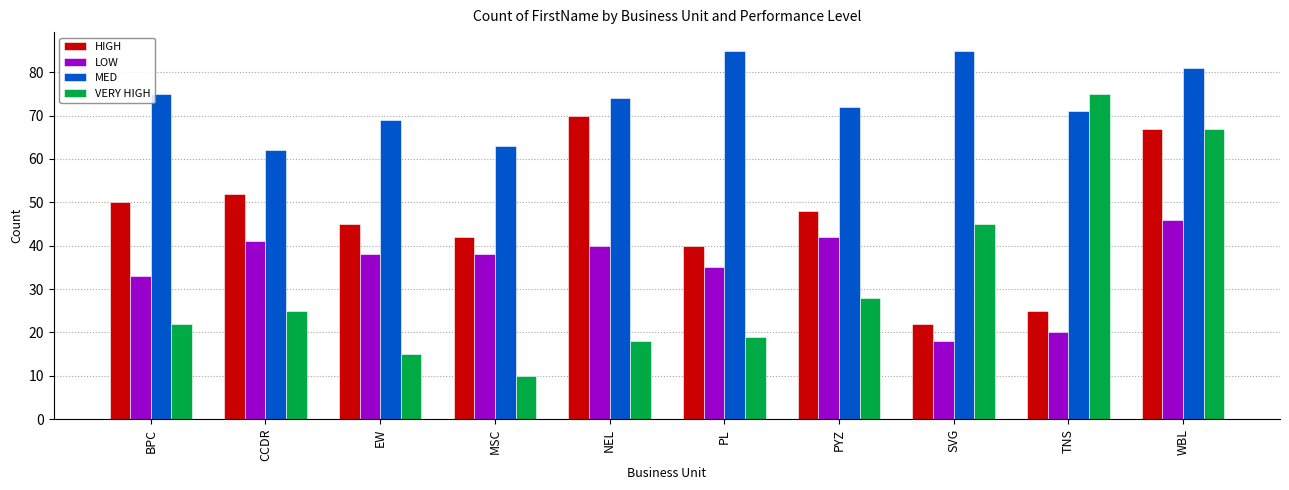

Which category has the lowest value in the LOW series?

SVG